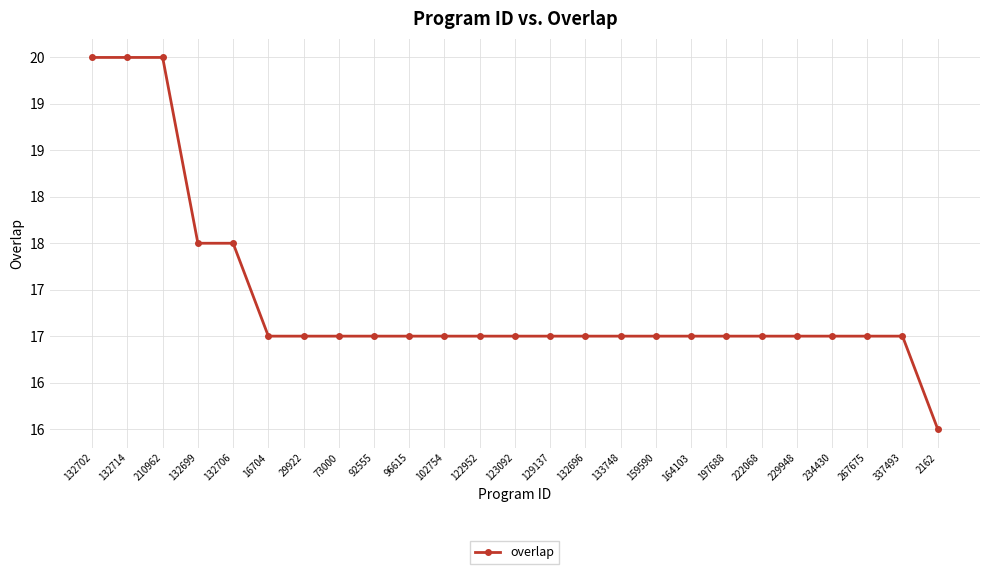

Which label corresponds to the smallest value in the chart?

2162